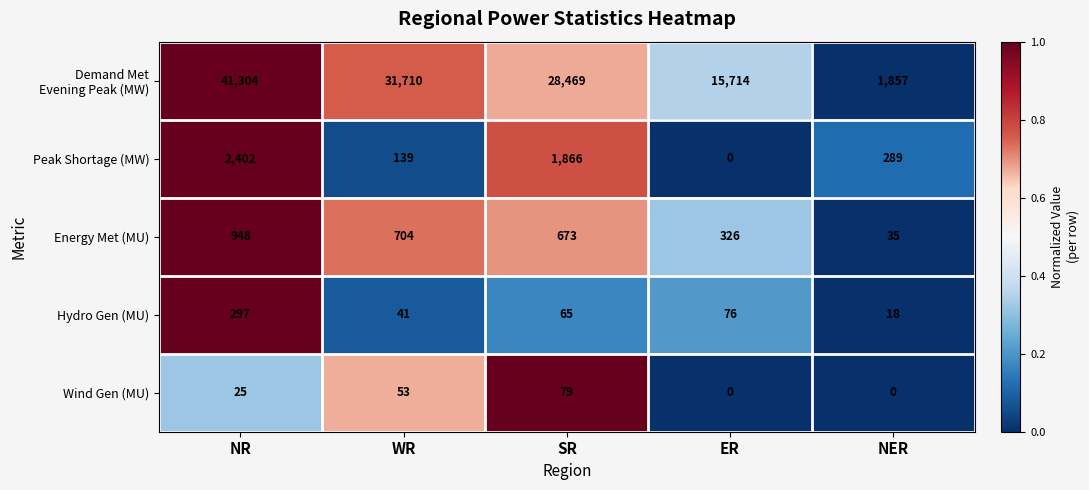

What is the minimum value for Hydro Gen (MU)?

18